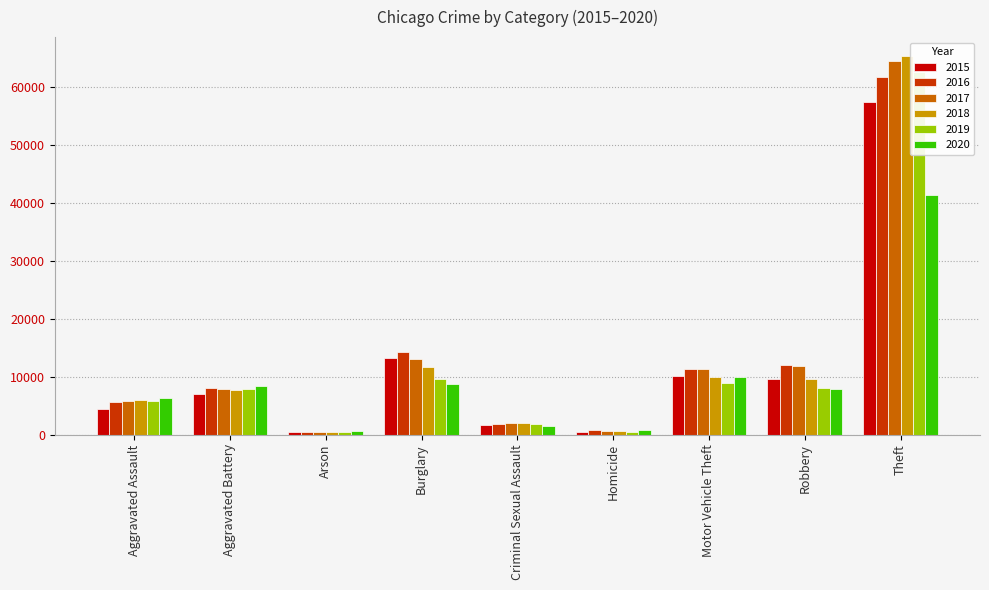

How many bars are there in each group?

6